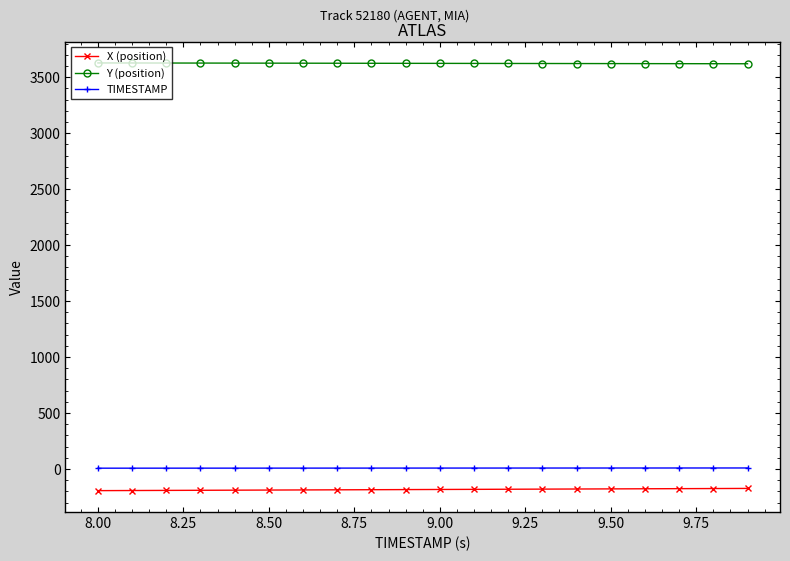

What is the value of the Y (position) point at the 11th from the left?

3622.7